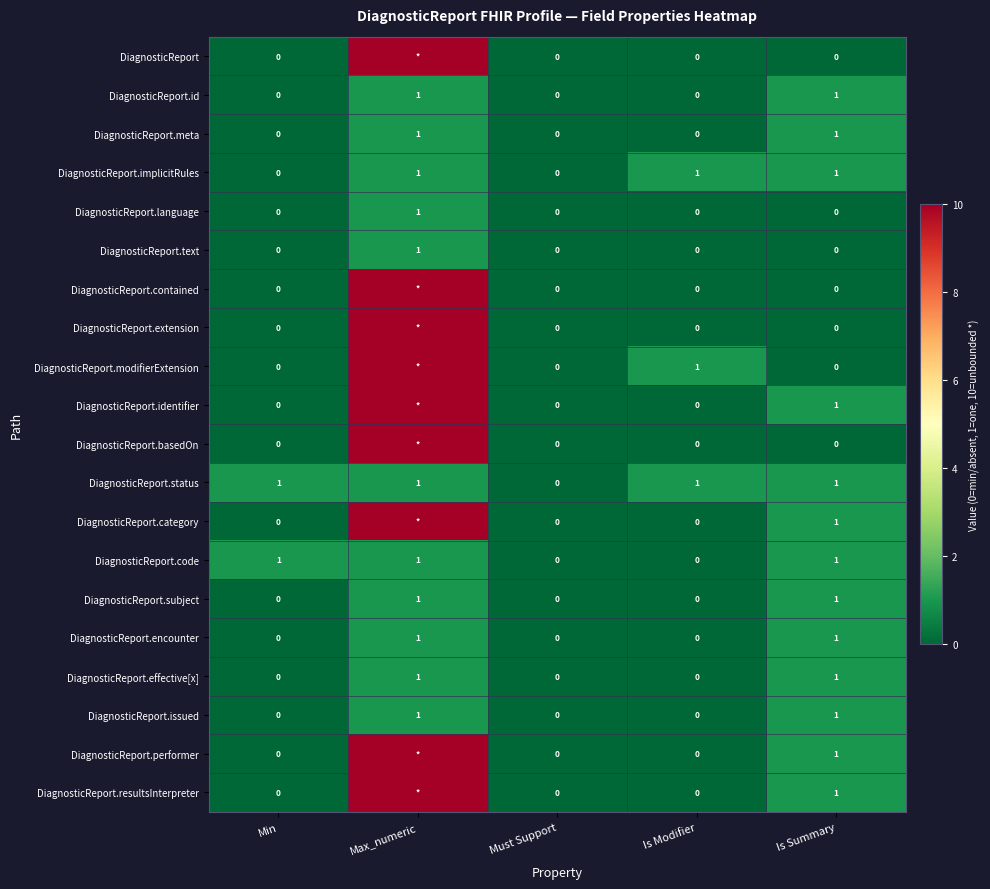

The DiagnosticReport.meta series shows -1 at Is Modifier. True or false?

False